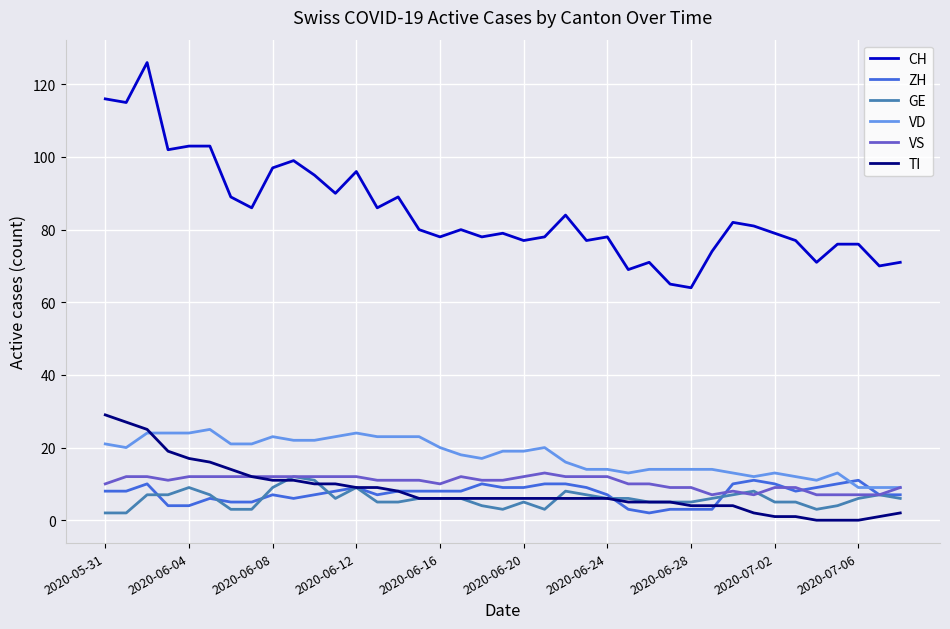

What is the greatest value displayed?

126